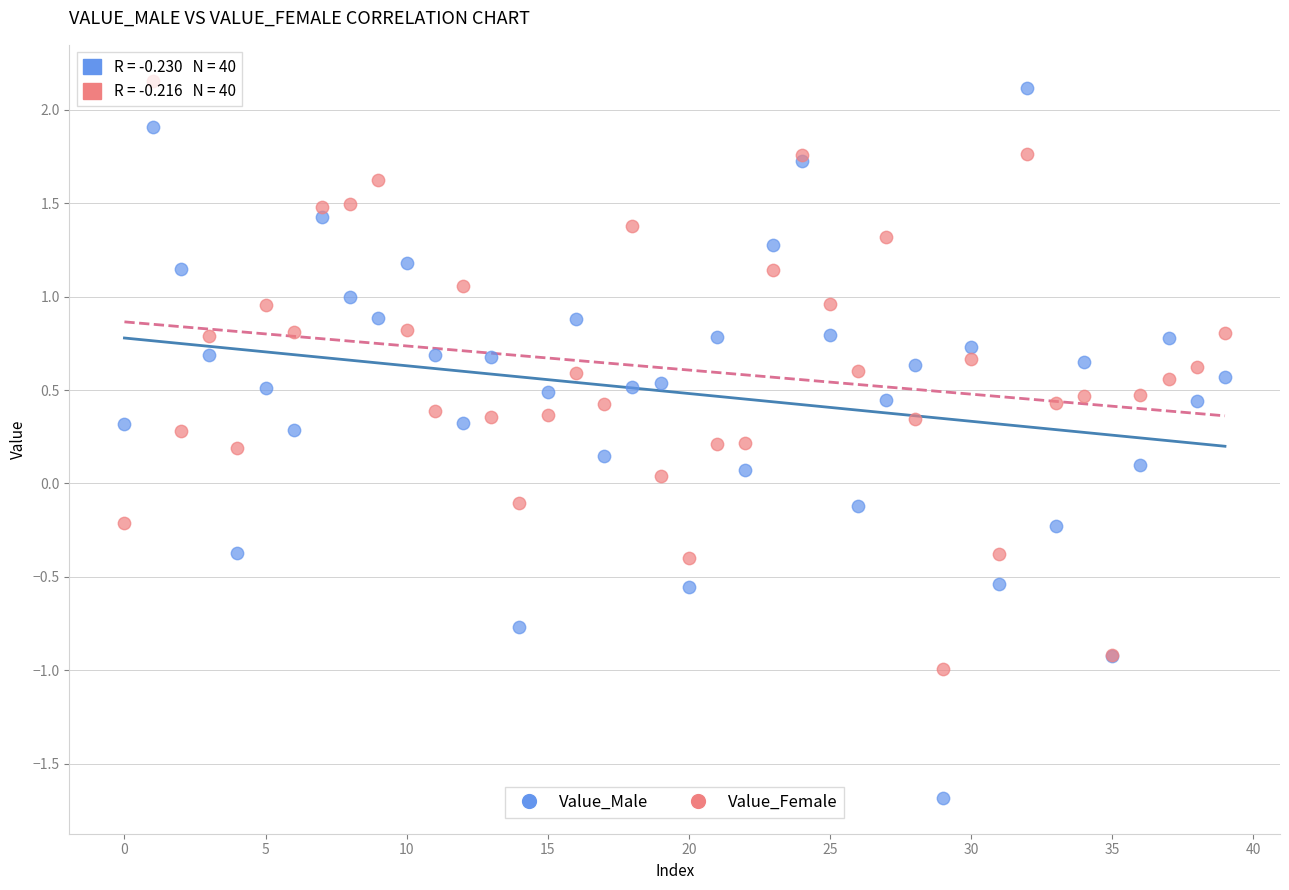

Which series has the widest spread of Y values?

Value_Male